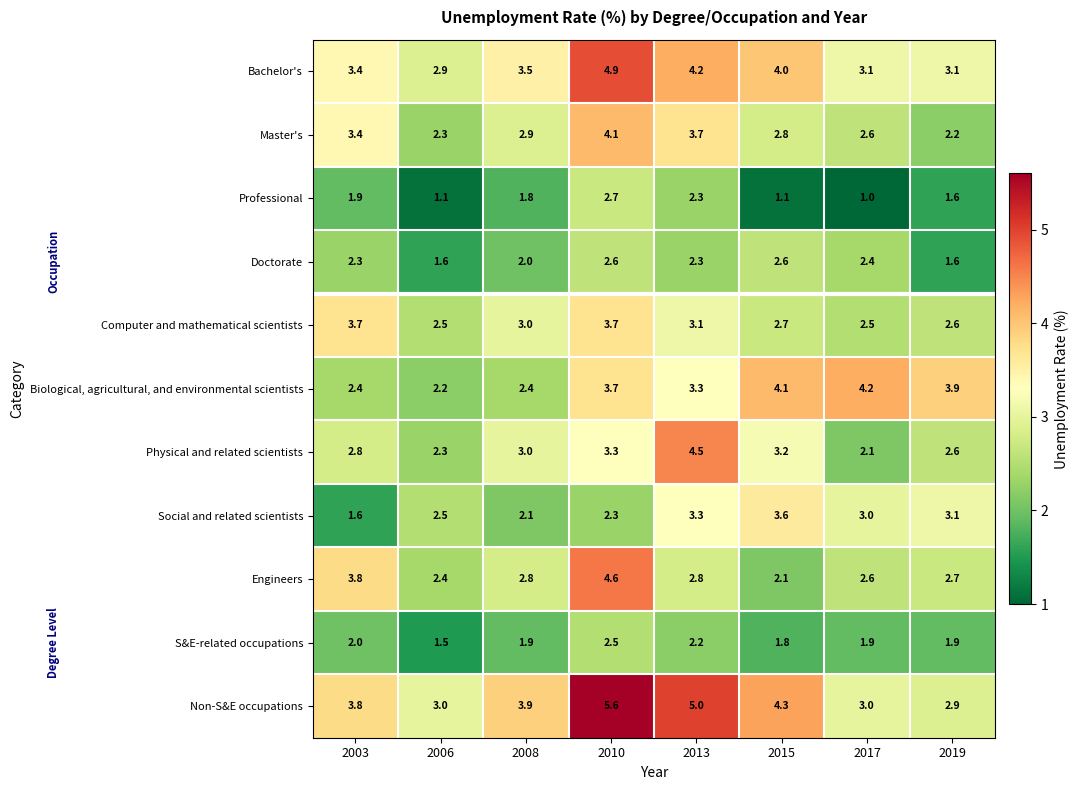

Which series has the widest spread of values?

Non-S&E occupations